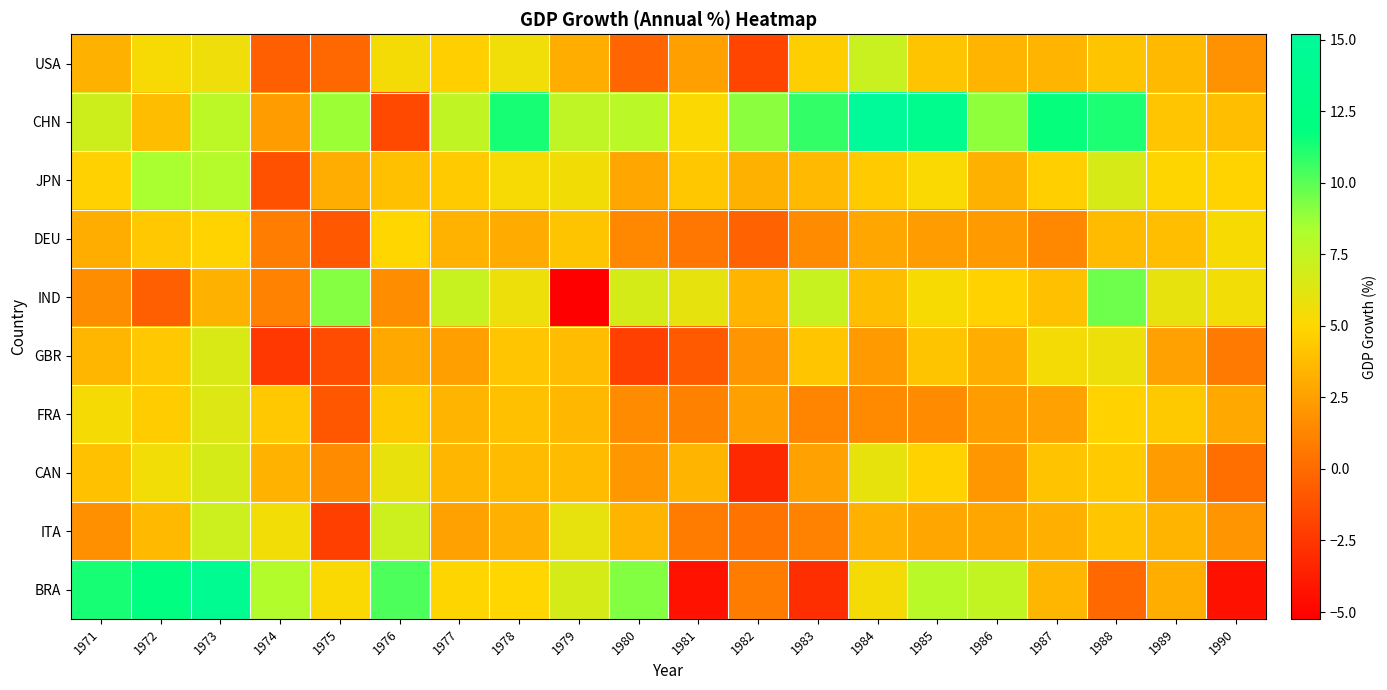

Which series changed the most between 1977 and 1982?

CAN